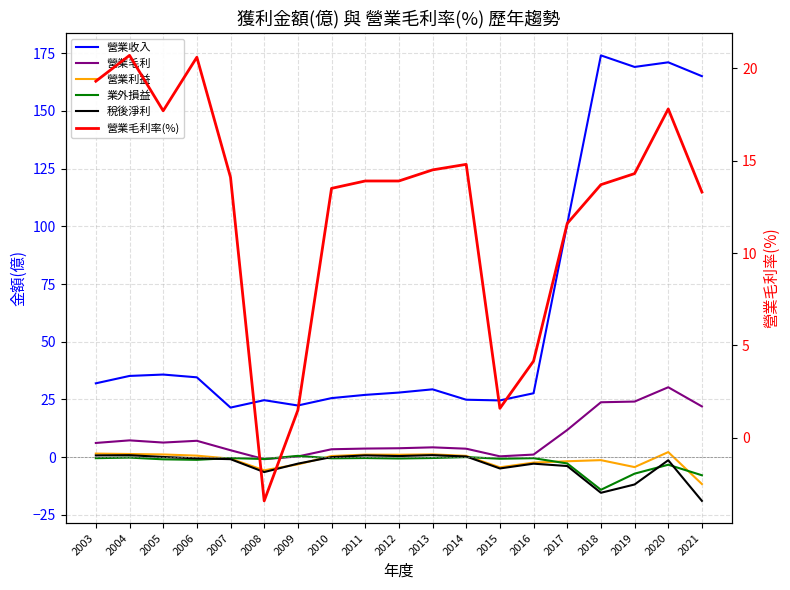

True or false: 營業毛利率(%) has a value of 9.0 at 2007.

False